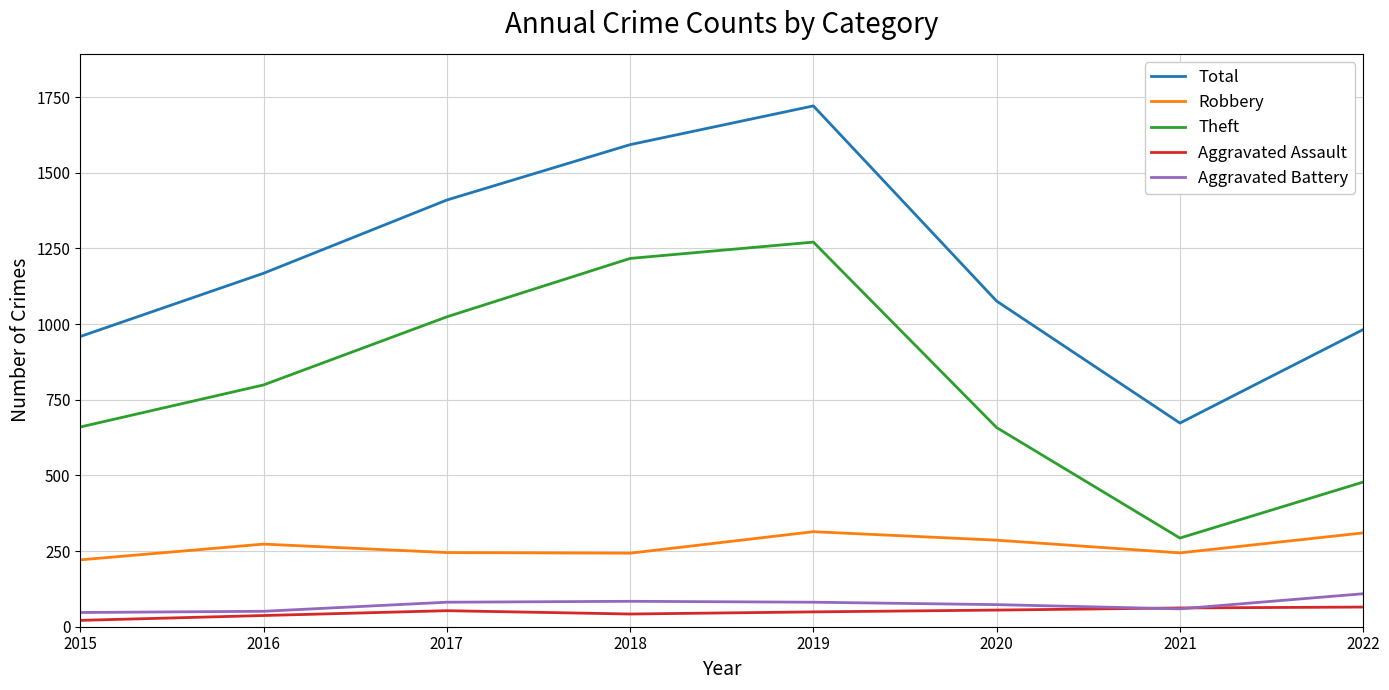

At which category does the chart reach its minimum across all series?

2015